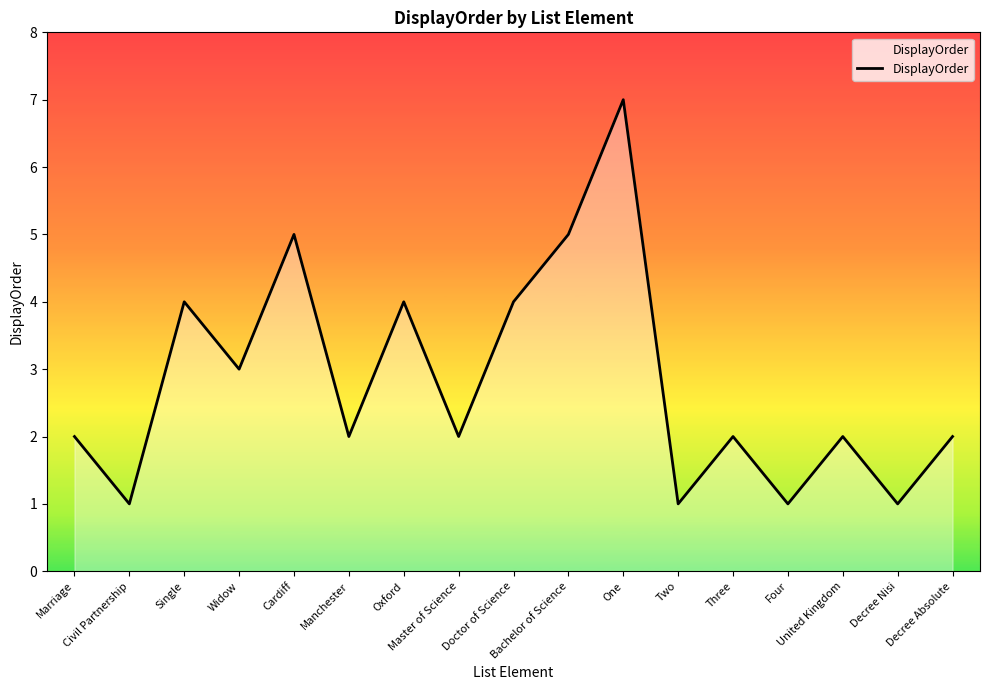

The chart shows a value of 1 at Two. True or false?

True